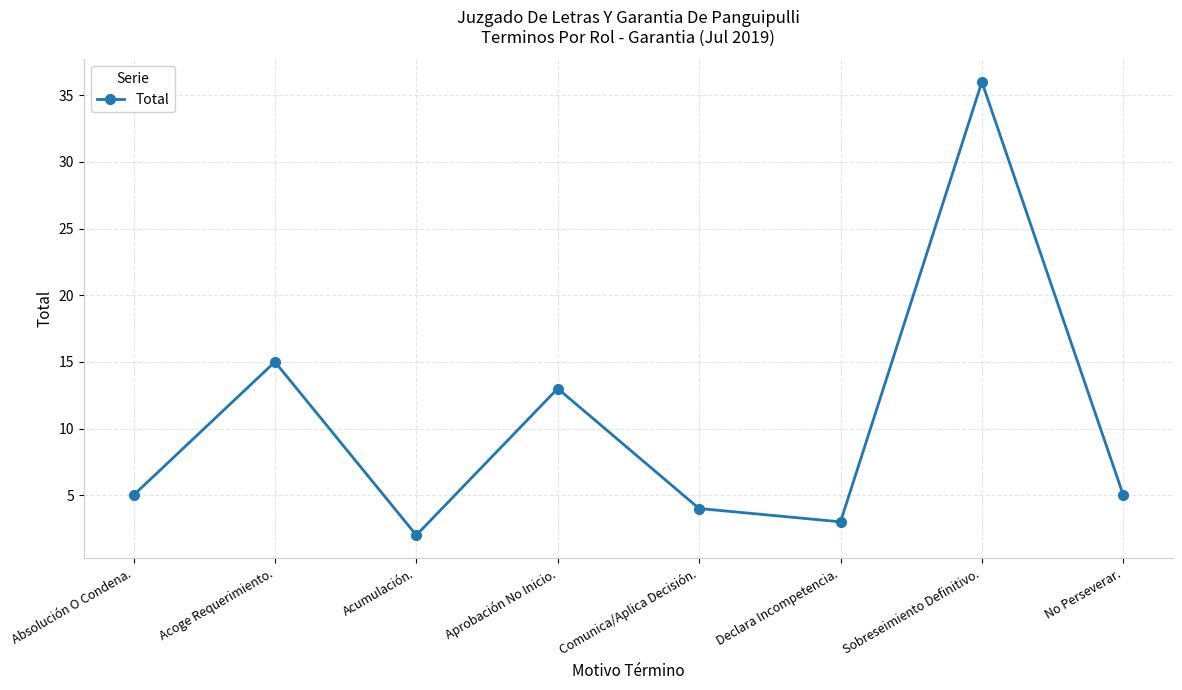

How many interior local peaks (higher than both neighbors) does the data have?

3